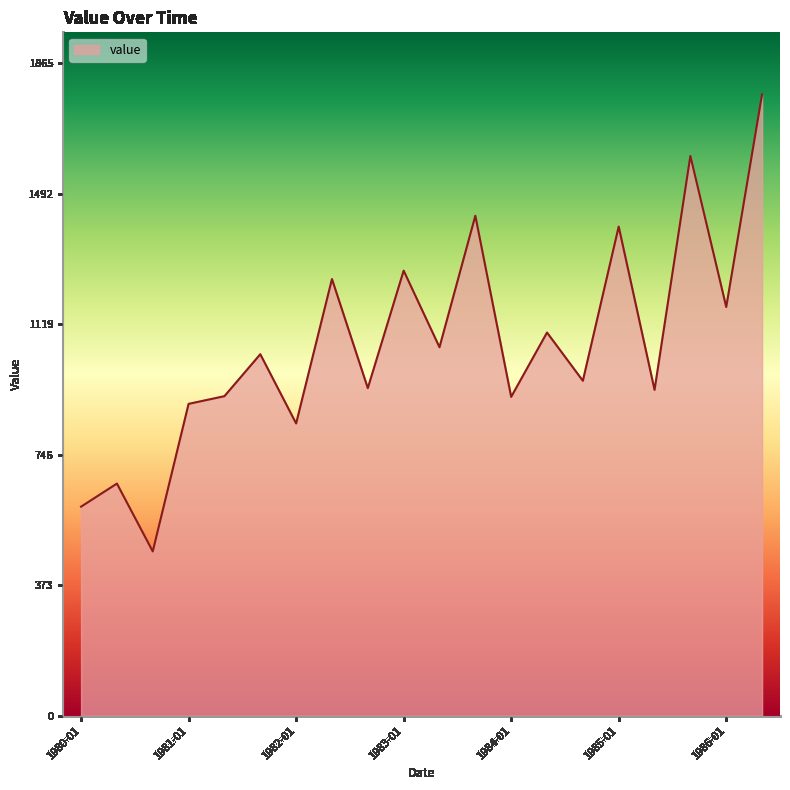

Does the chart display data point markers on the line(s)?

No